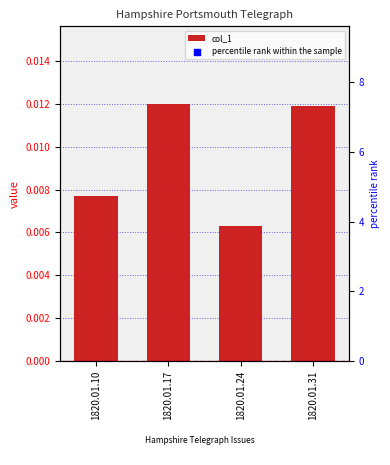

What are all the series names shown in the legend?

col_1, percentile rank within the sample